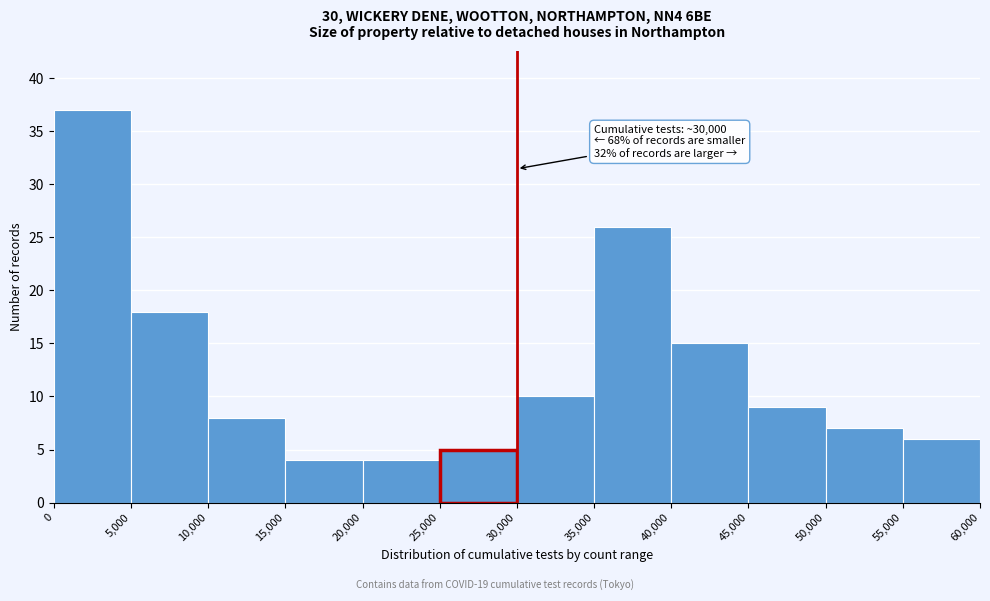

Over which range of the x-axis is the bar tallest?

0 to 5,000